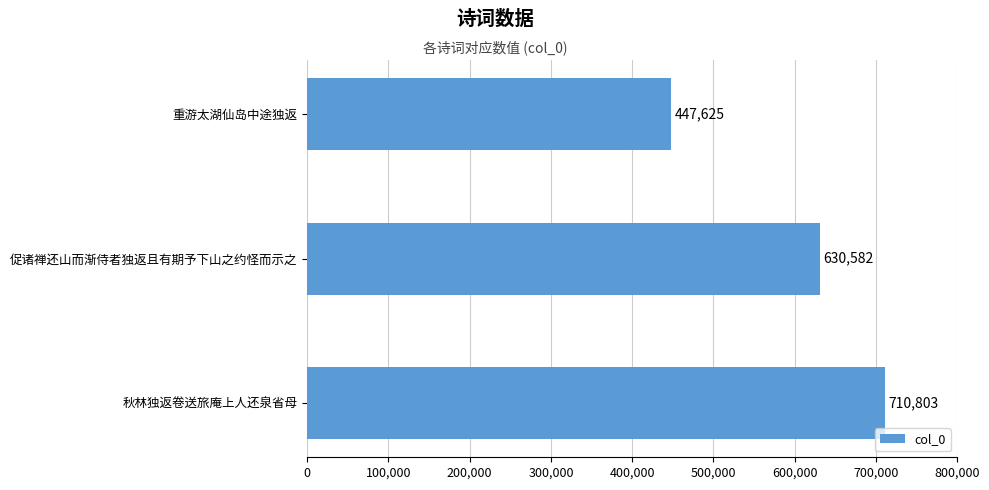

Is it true that the value at 促诸禅还山而渐侍者独返且有期予下山之约怪而示之 is 211473?

False